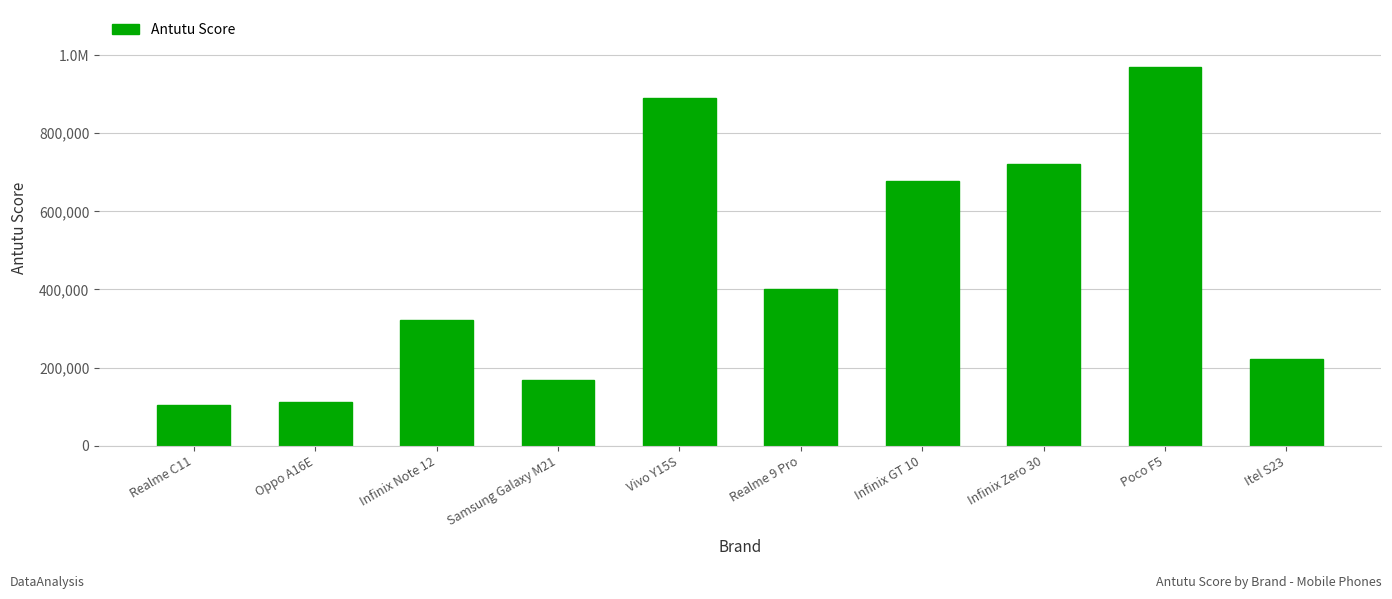

Reading left to right, list all the values displayed in this chart.

105251	110994	320986	168633	890288	400261	678253	720090	969903	221000